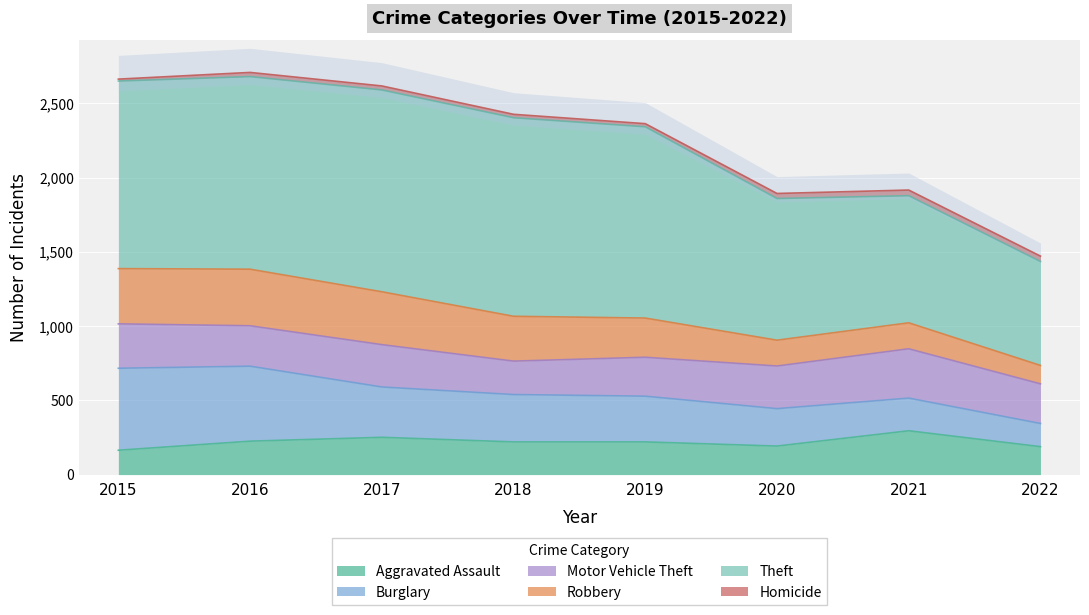

Is the value of Homicide at 2016 greater than the value of Aggravated Assault at 2019?

No